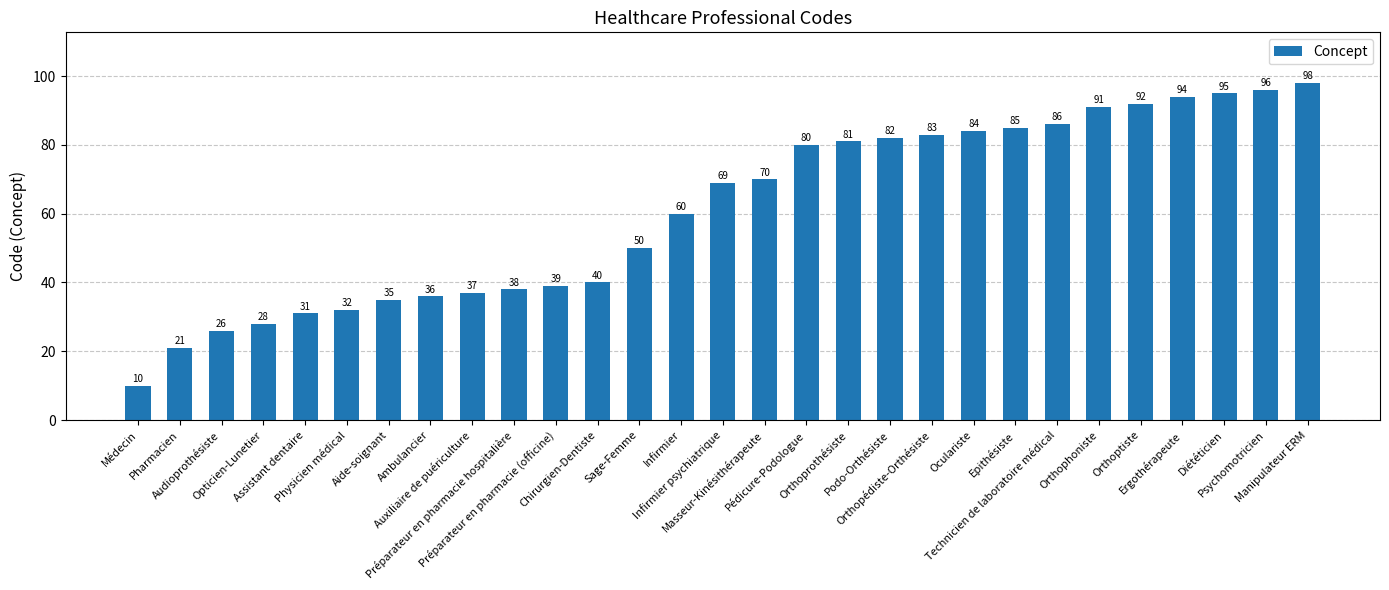

What is the change in value from Ambulancier to Chirurgien-Dentiste?

+4